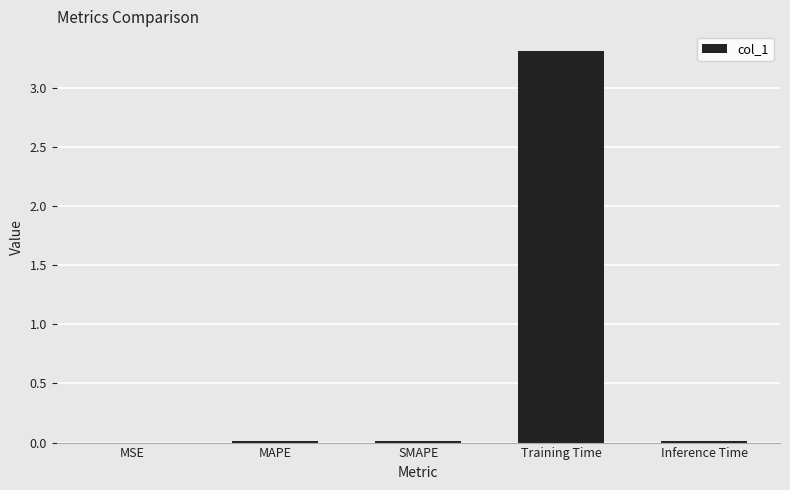

The chart shows a value of 0.0 at Inference Time. True or false?

True